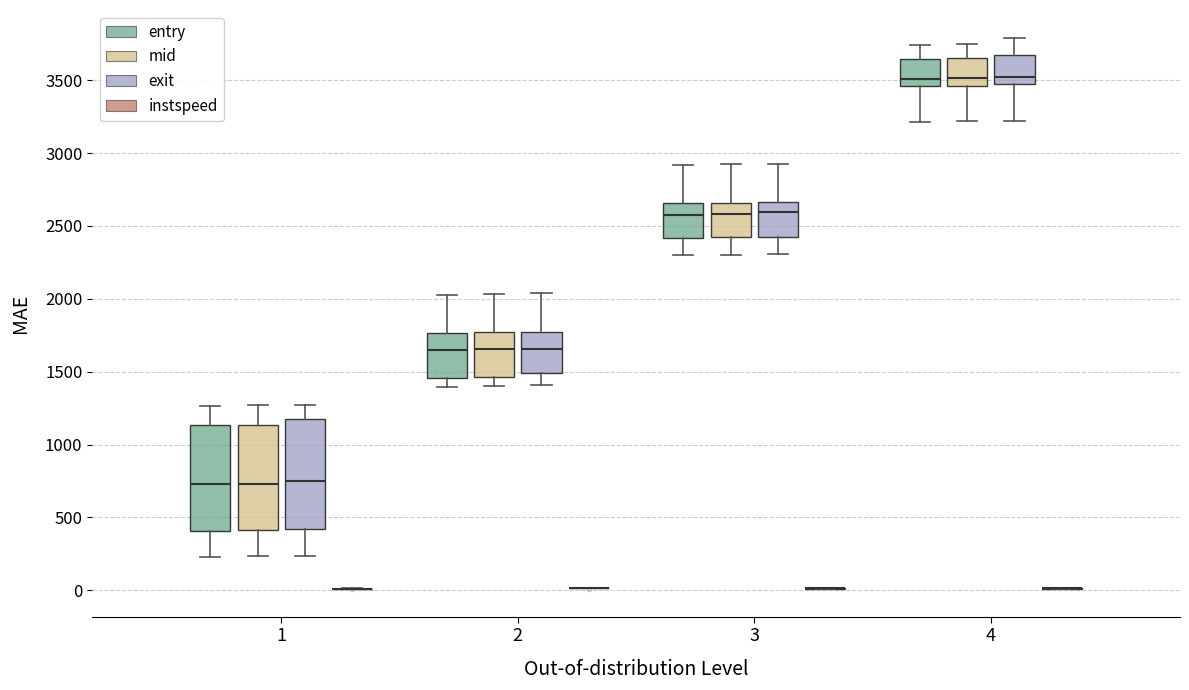

Reading left to right, read every box against the y-axis: the position of its median line, the range the box covers, and the ends of its whiskers. The values are not printed on the chart, so give them approximately, as read against the axis.

1 (entry): median 750, box 400 to 1150, whiskers 250 to 1250
1 (mid): median 750, box 400 to 1150, whiskers 250 to 1250
1 (exit): median 750, box 400 to 1200, whiskers 250 to 1250
1 (instspeed): box collapsed to a line at 0, whiskers 0 to 0
2 (entry): median 1650, box 1450 to 1750, whiskers 1400 to 2050
2 (mid): median 1650, box 1450 to 1750, whiskers 1400 to 2050
2 (exit): median 1650, box 1500 to 1750, whiskers 1400 to 2050
2 (instspeed): box collapsed to a line at 0, whiskers 0 to 0
3 (entry): median 2600, box 2400 to 2650, whiskers 2300 to 2900
3 (mid): median 2600, box 2400 to 2650, whiskers 2300 to 2900
3 (exit): median 2600, box 2450 to 2650, whiskers 2300 to 2950
3 (instspeed): box collapsed to a line at 0, whiskers 0 to 0
4 (entry): median 3500, box 3450 to 3650, whiskers 3200 to 3750
4 (mid): median 3500, box 3450 to 3650, whiskers 3200 to 3750
4 (exit): median 3550, box 3500 to 3650, whiskers 3200 to 3800
4 (instspeed): box collapsed to a line at 0, whiskers 0 to 0